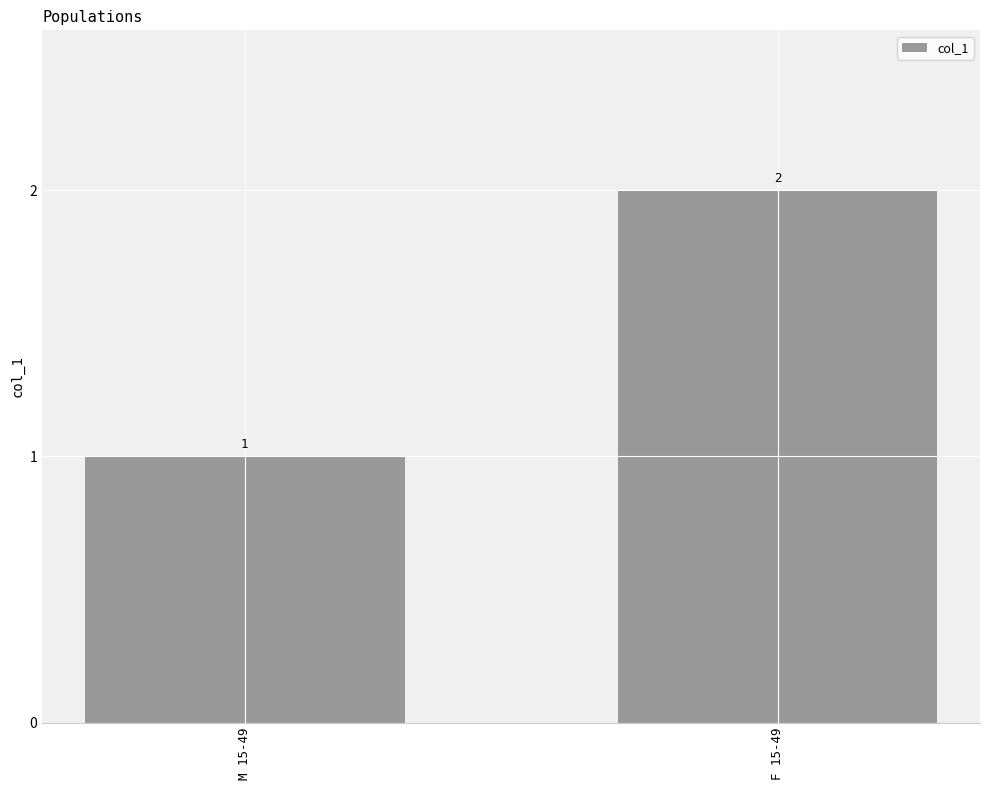

List the labels in order of value, largest first.

F 15-49, M 15-49